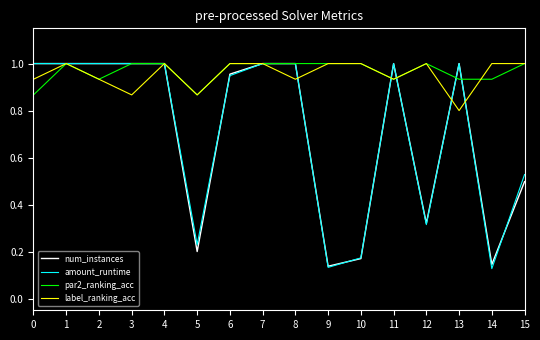

How many lines are shown in the chart?

4